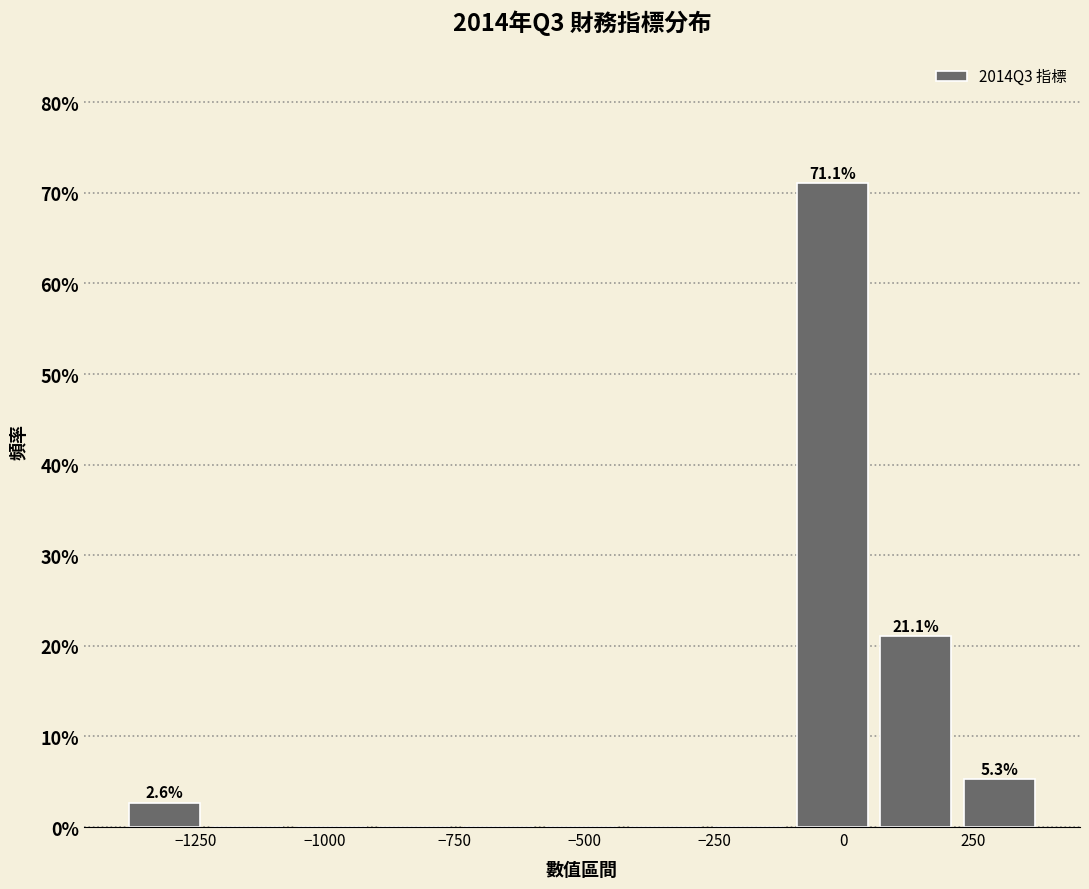

Read against the x-axis, roughly where is the centre of the tallest bar?

0